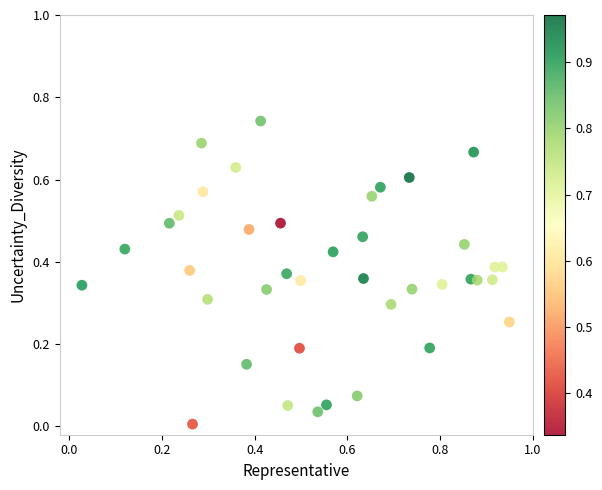

What is the range of X values (max minus min)?

0.9